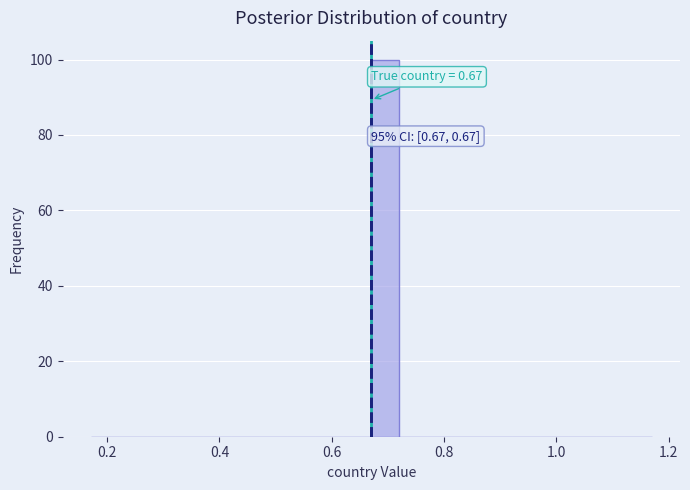

Read against the x-axis, roughly where is the centre of the tallest bar?

0.70